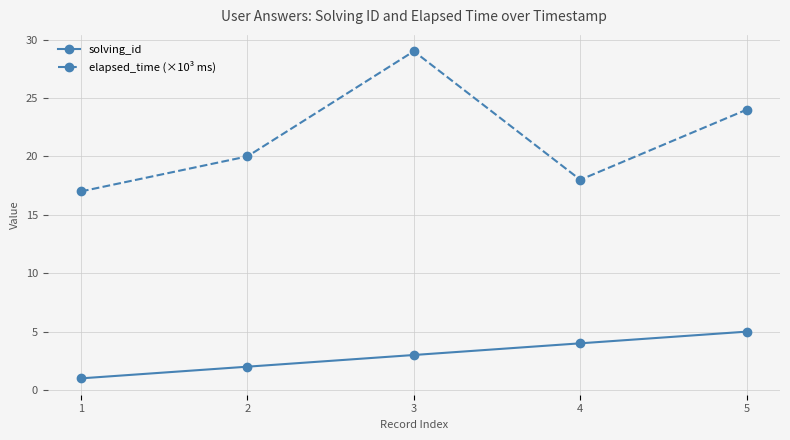

What is the total value across all series at 4?

22